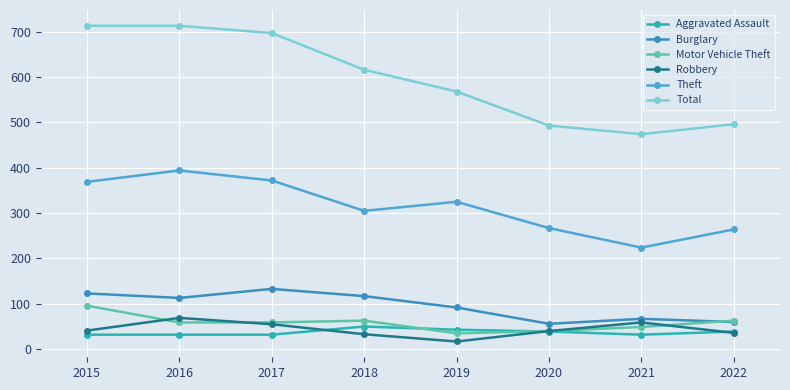

At 2016, list the series in order from largest to smallest.

Total, Theft, Burglary, Robbery, Motor Vehicle Theft, Aggravated Assault